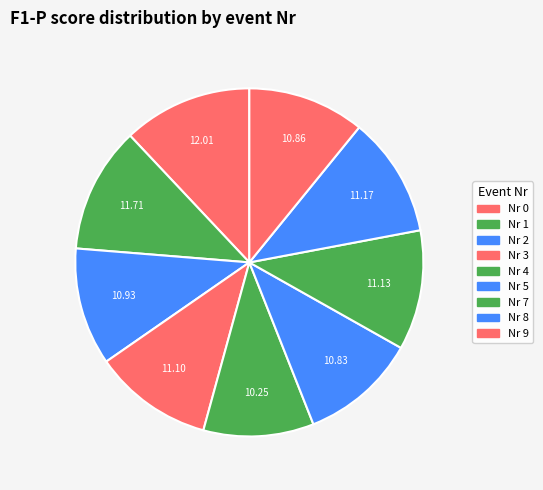

Count the number of slices in the pie.

9